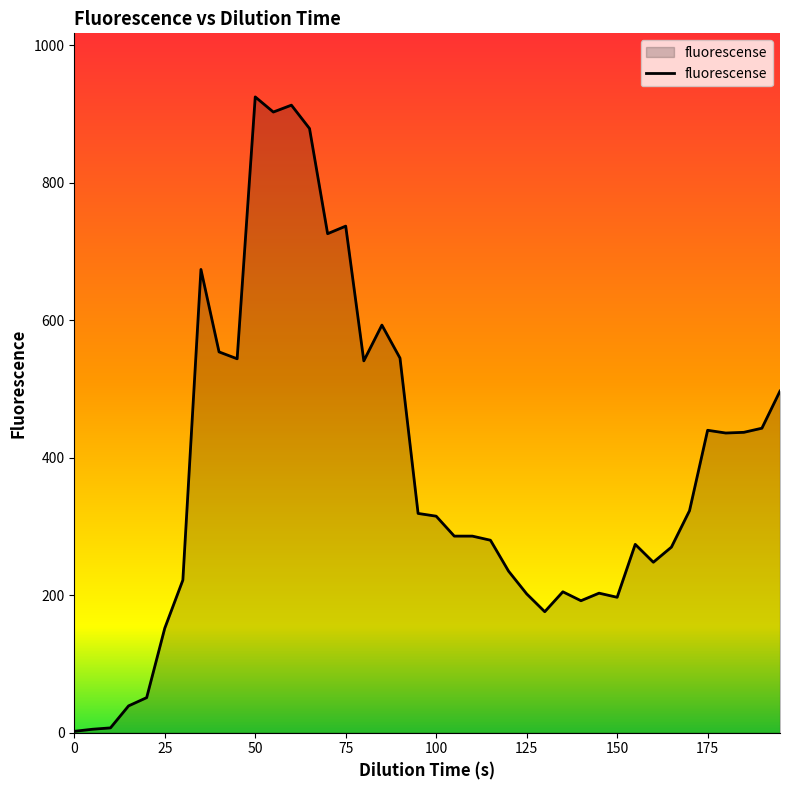

What is the greatest value displayed?

925